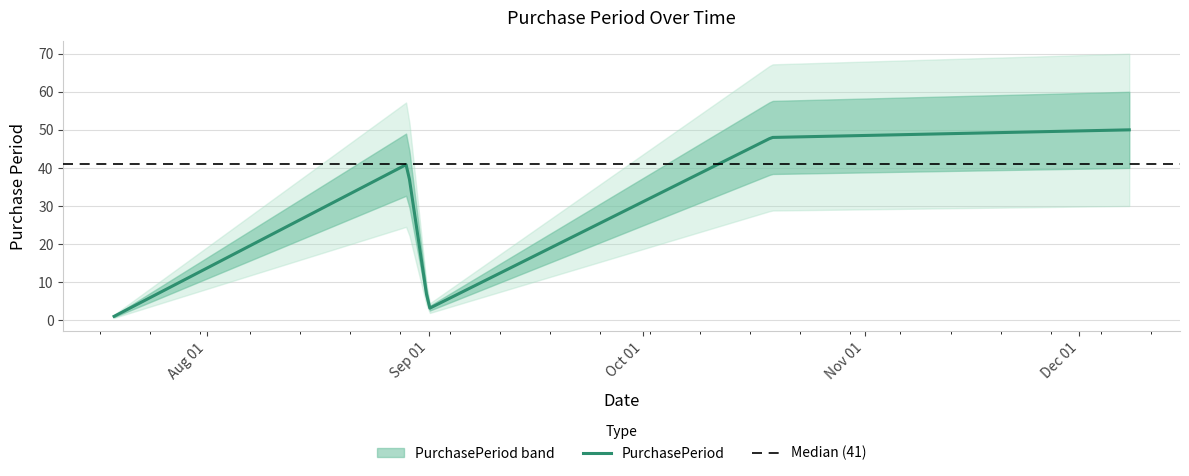

The value at 2017-08-29 is 41. True or false?

True